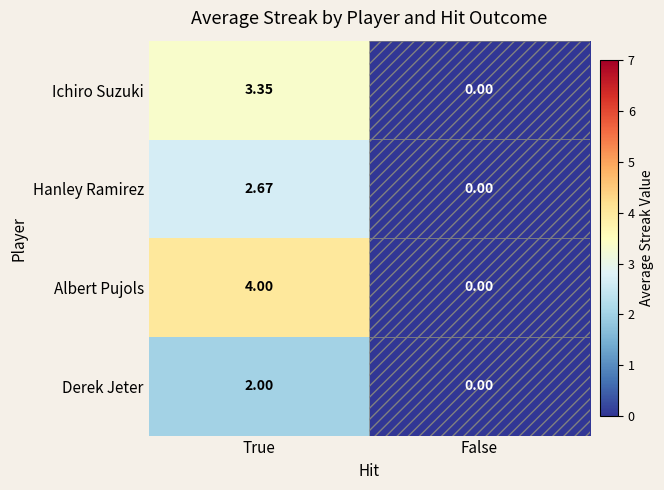

At how many categories does at least one series exceed 3?

1